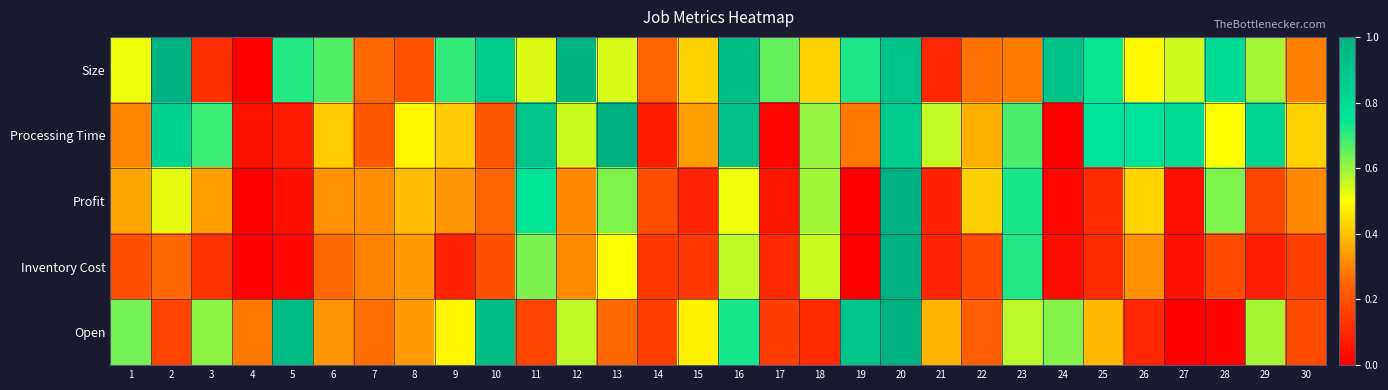

What is the spread (max minus min) of values at 8?

0.3